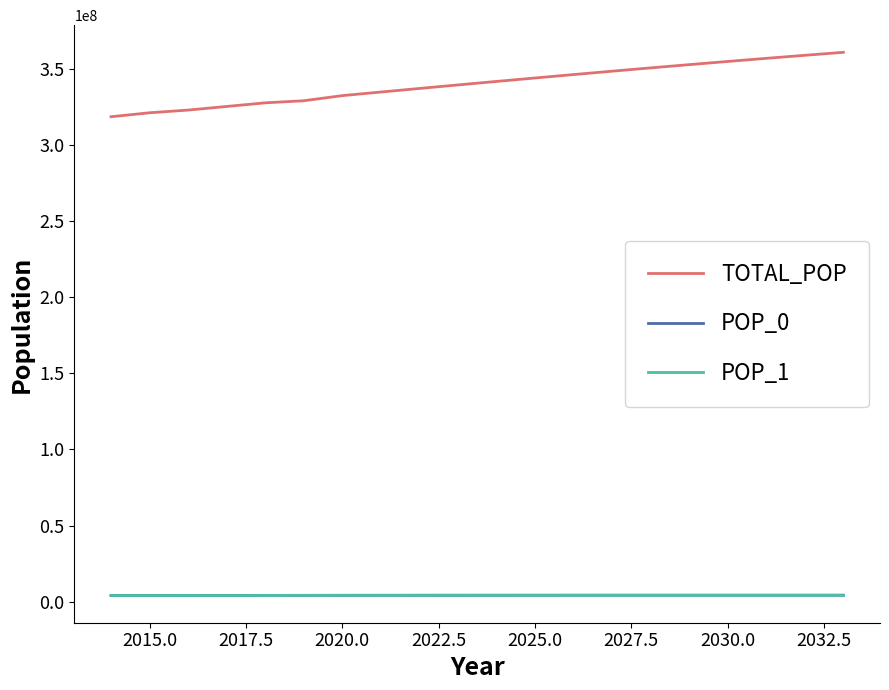

Which series has the widest spread of values?

TOTAL_POP